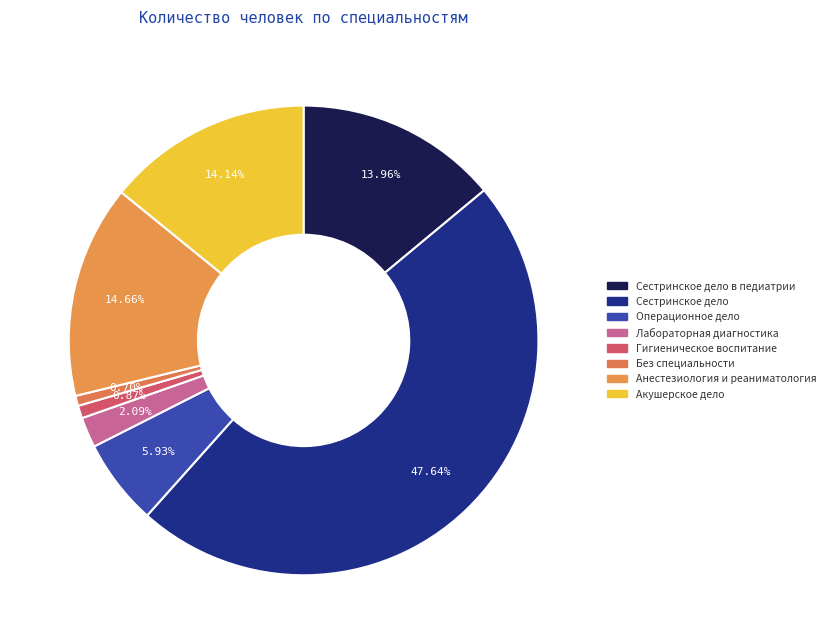

To the nearest percent, what percentage of the pie is Без специальности?

1%